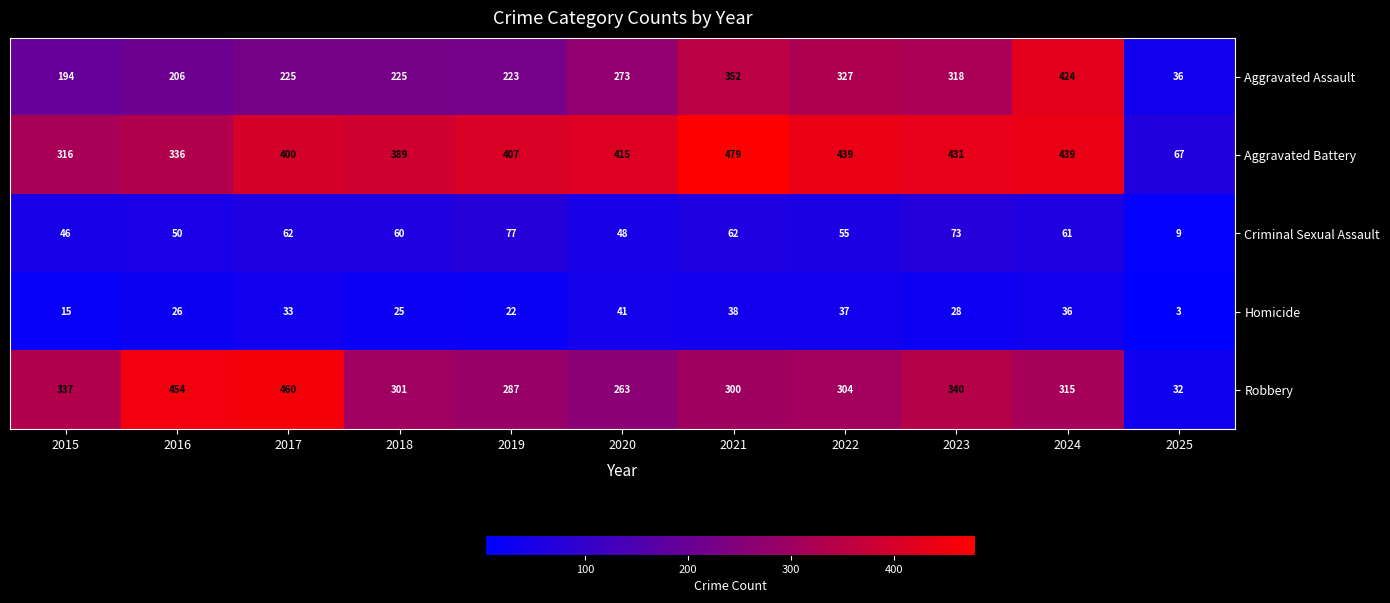

How many data points does each series have?

11